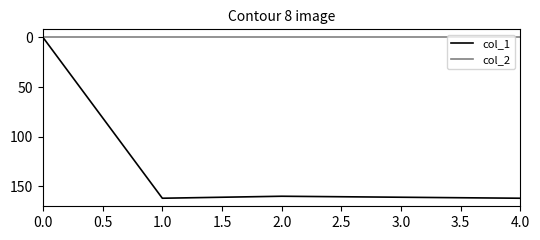

Which series has the largest range (max minus min)?

col_1